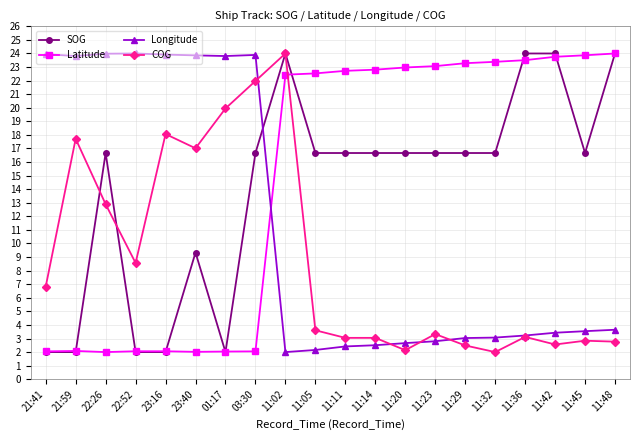

What is the highest value of the Longitude series?

24.0